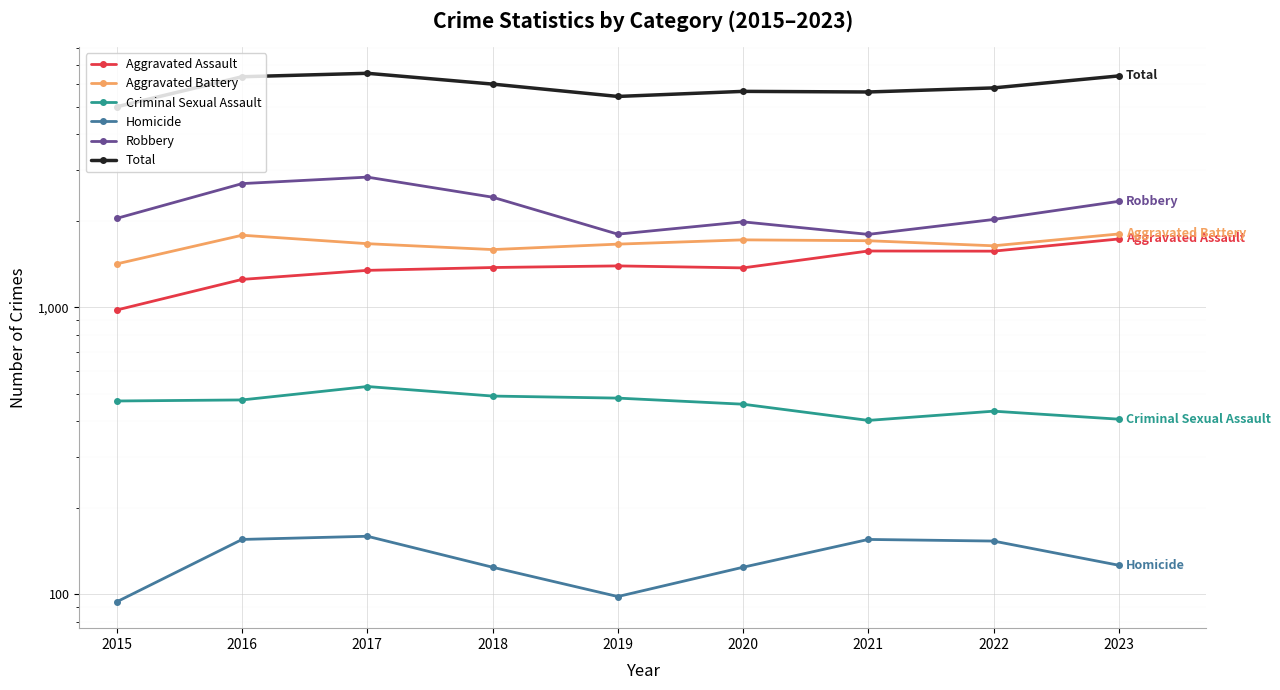

Count the number of categories in the chart.

9